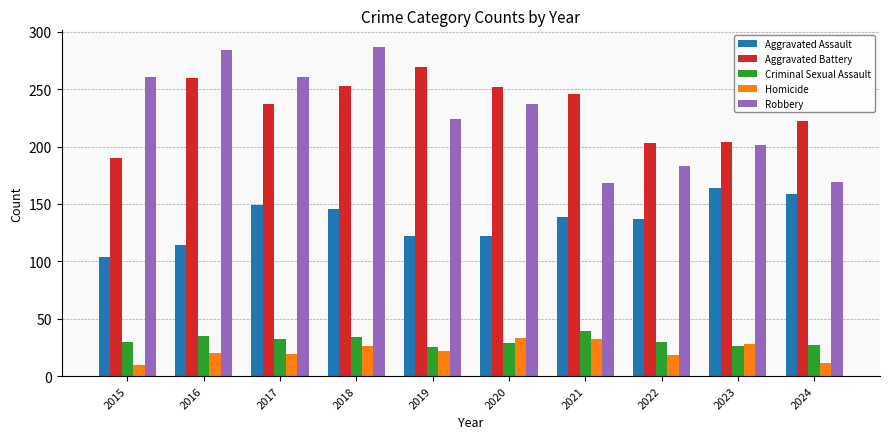

At which category is the sum across all series the highest?

2018